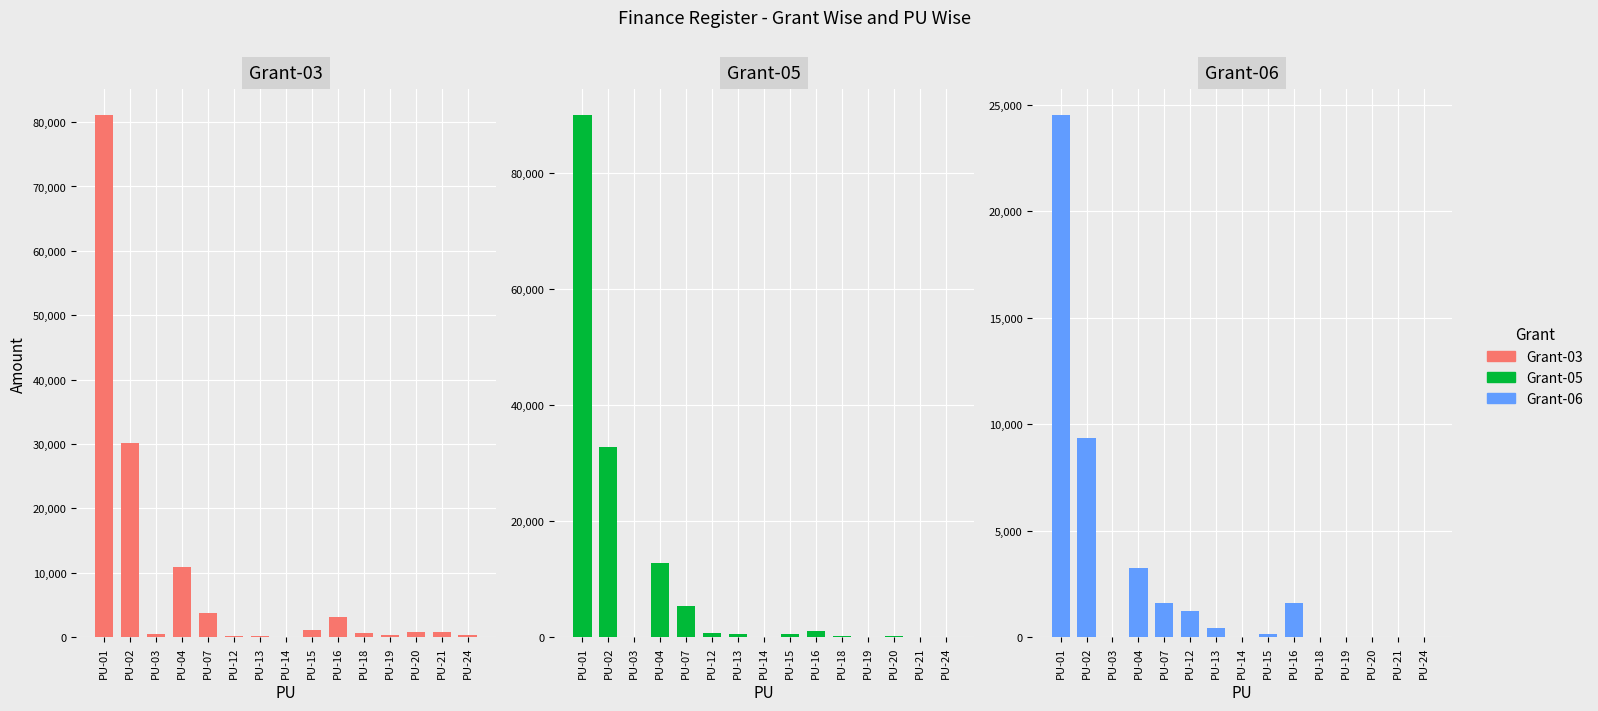

What is the average value of the Grant-05 series?

9612